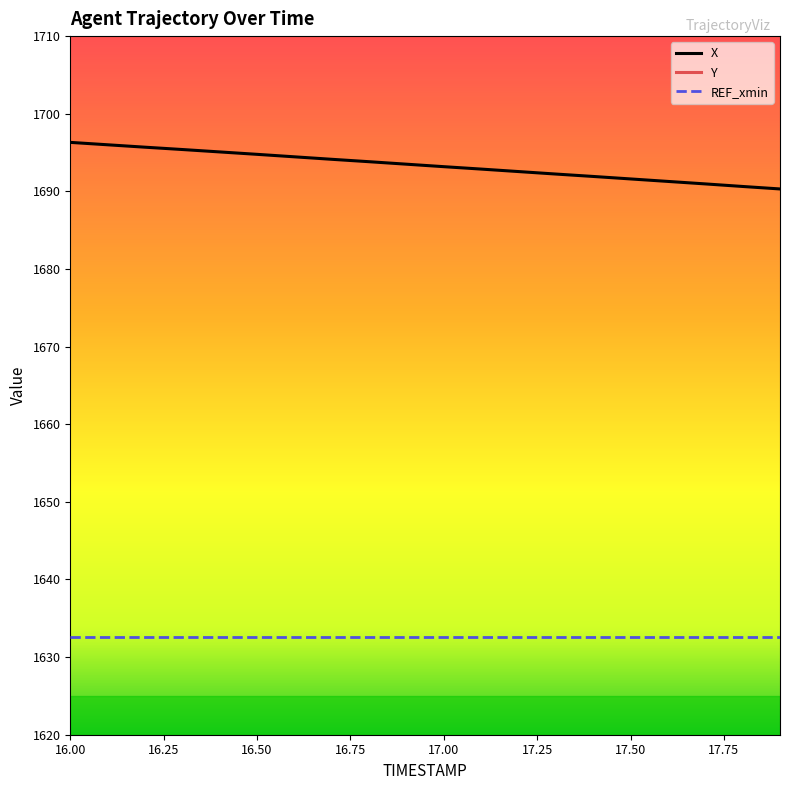

At which category is the sum across all series the highest?

16.0